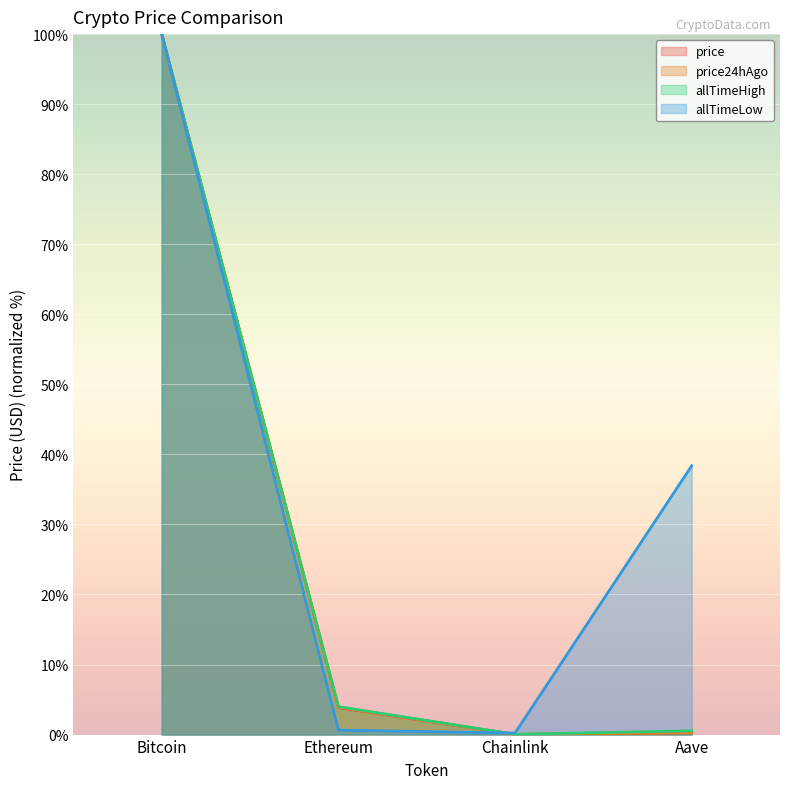

Where is the first local minimum for price24hAgo?

Chainlink